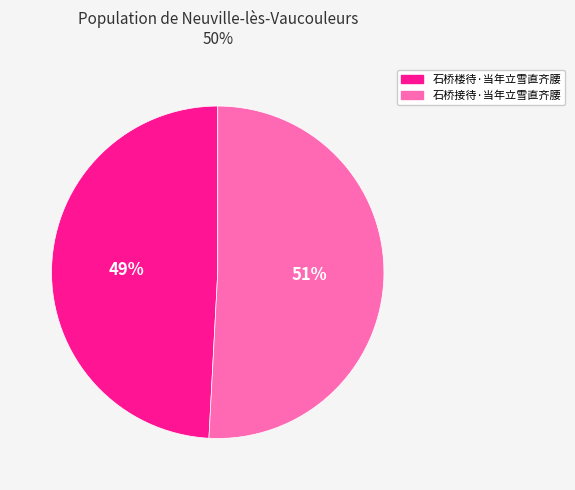

To the nearest percent, what is the combined percentage of 石桥接待·当年立雪直齐腰 and 石桥楼待·当年立雪直齐腰?

100%